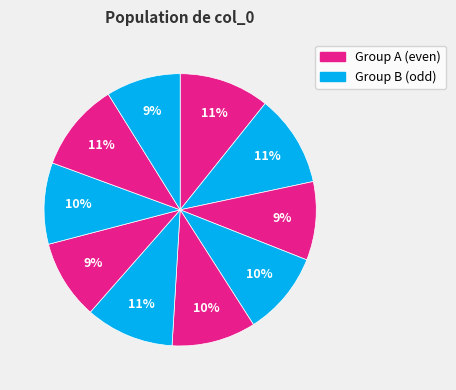

How many slices are in this pie chart?

10